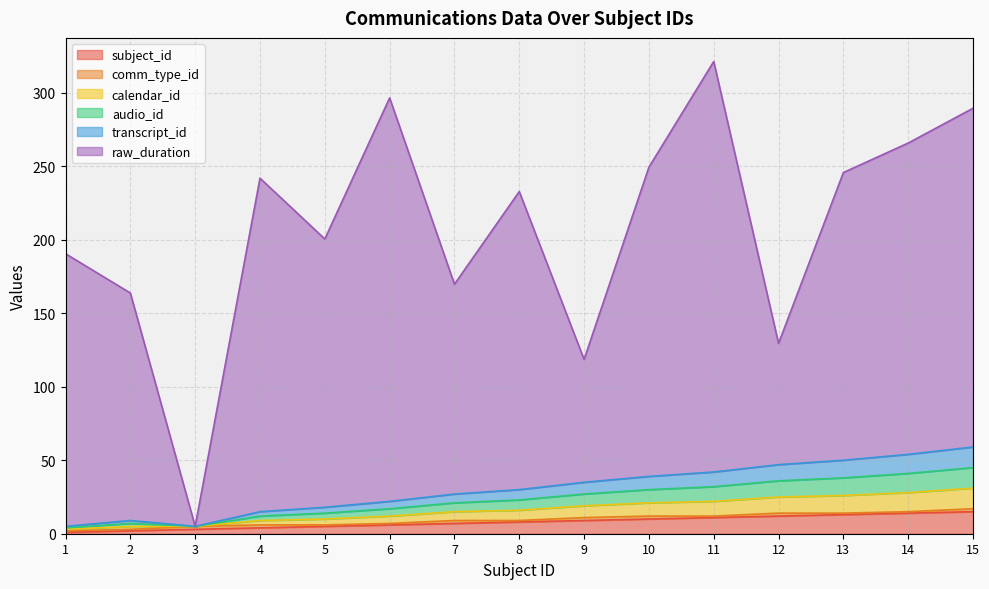

Which category has the lowest value in the subject_id series?

1